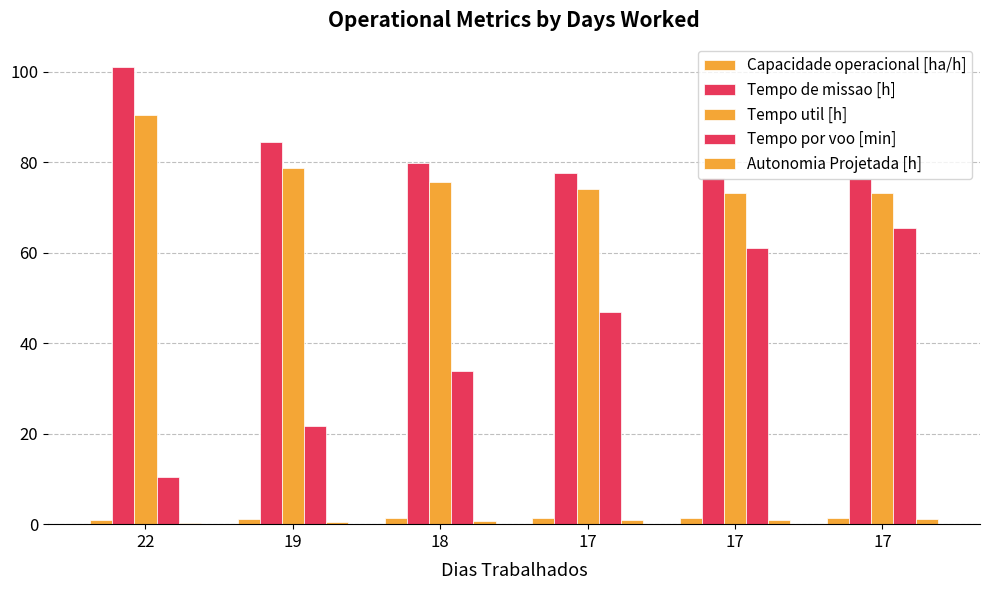

How many data points does each series have?

6